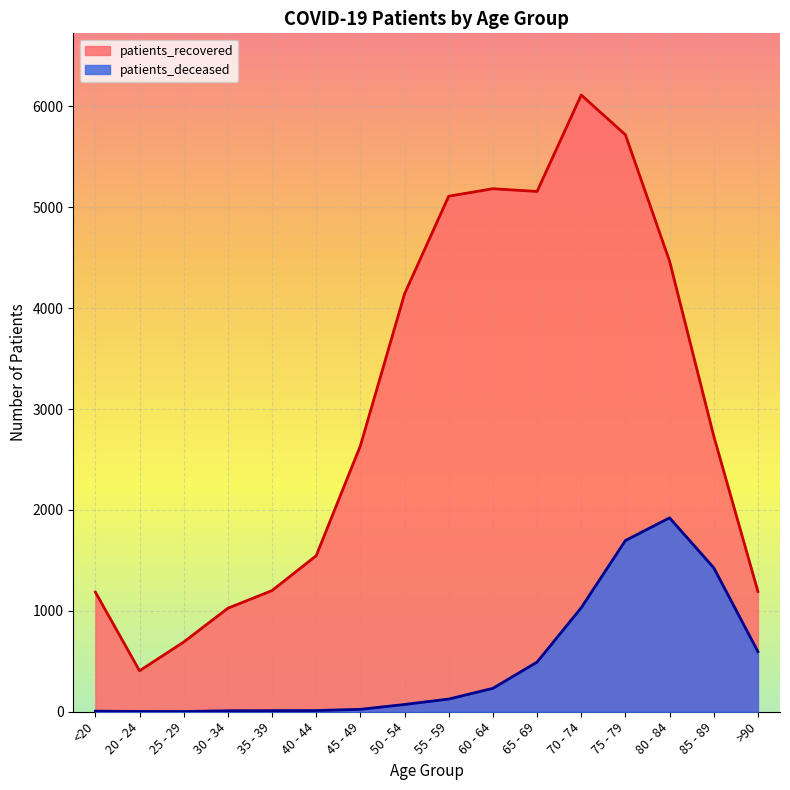

How many values in the patients_deceased series are below 126?

8